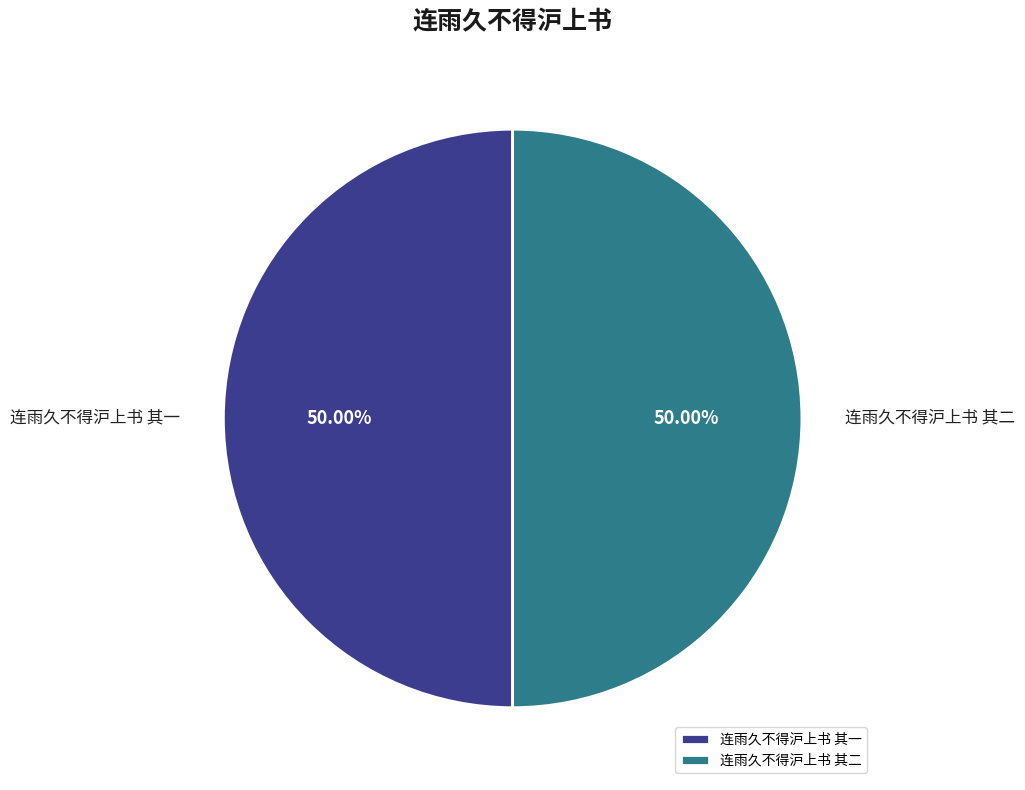

The 连雨久不得沪上书 其二 slice represents 50% of the pie. True or false?

True